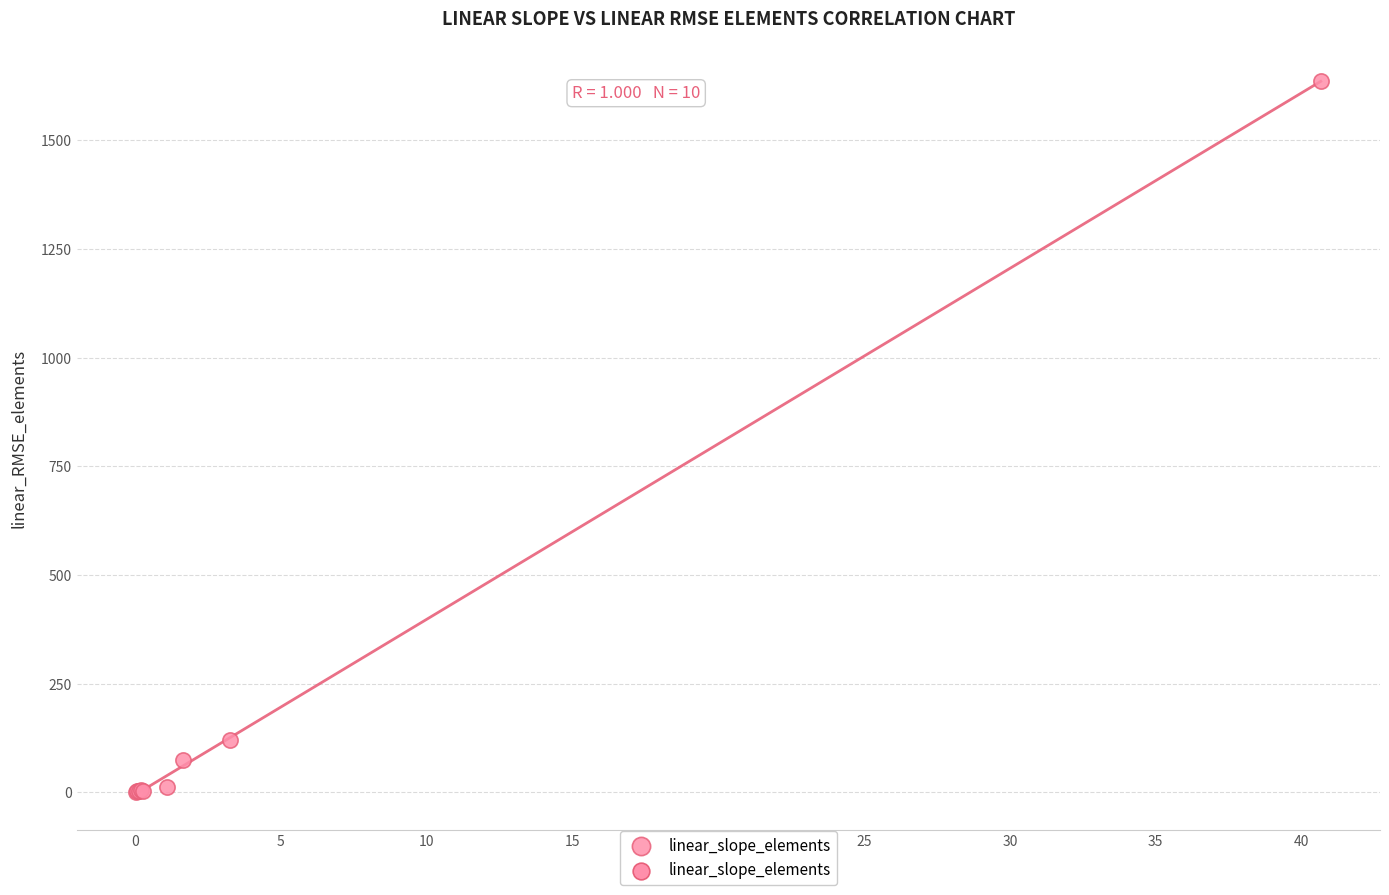

What Y value in the scatter plot is closest to 818?

120.7